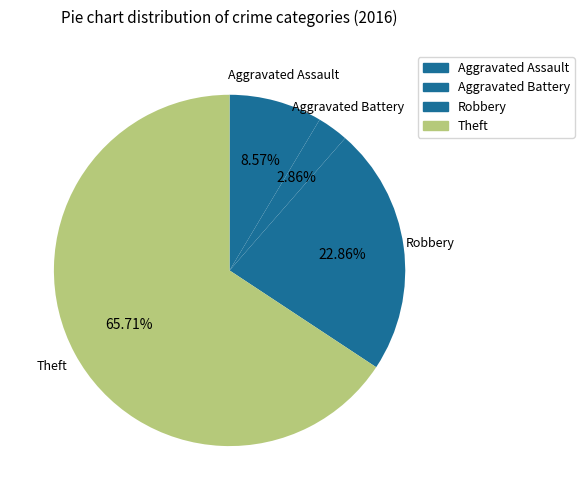

Does any single category account for the majority?

Yes